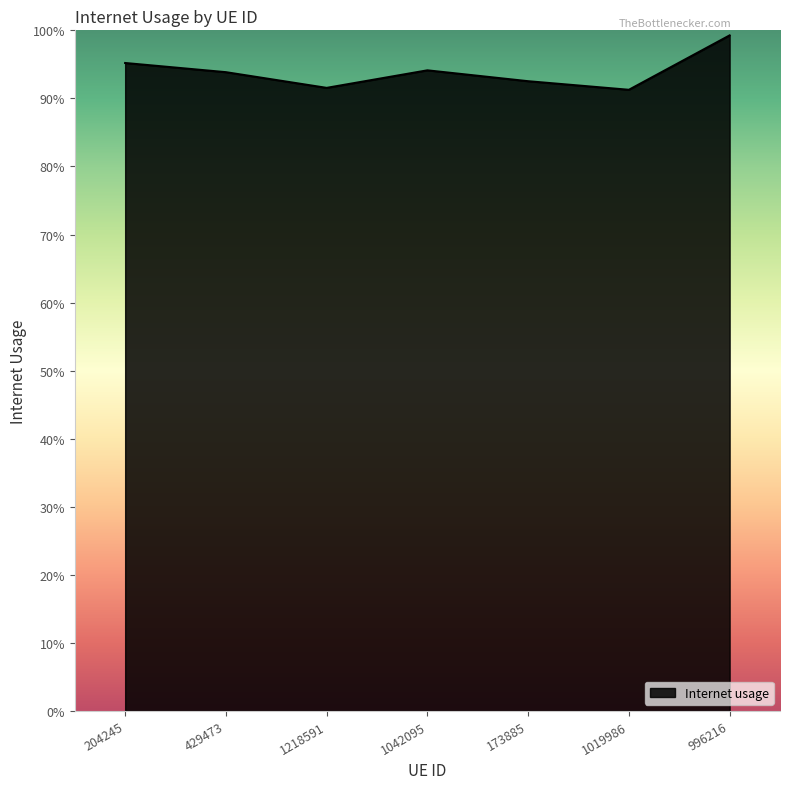

Does the chart display data point markers on the line(s)?

No